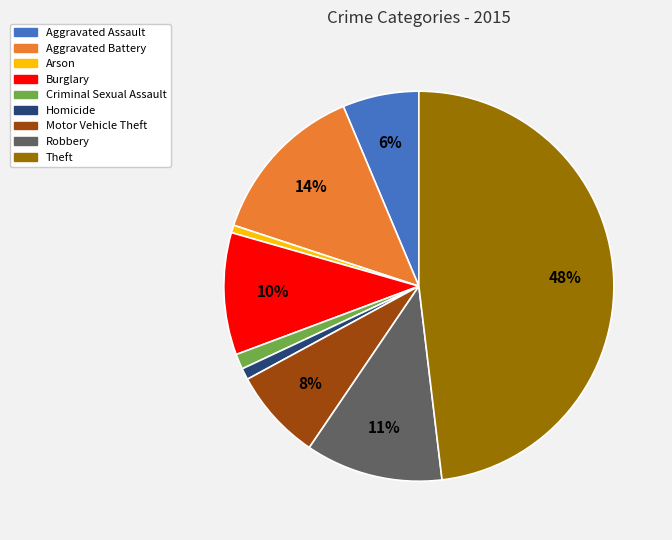

Which category has the biggest portion of the pie?

Theft